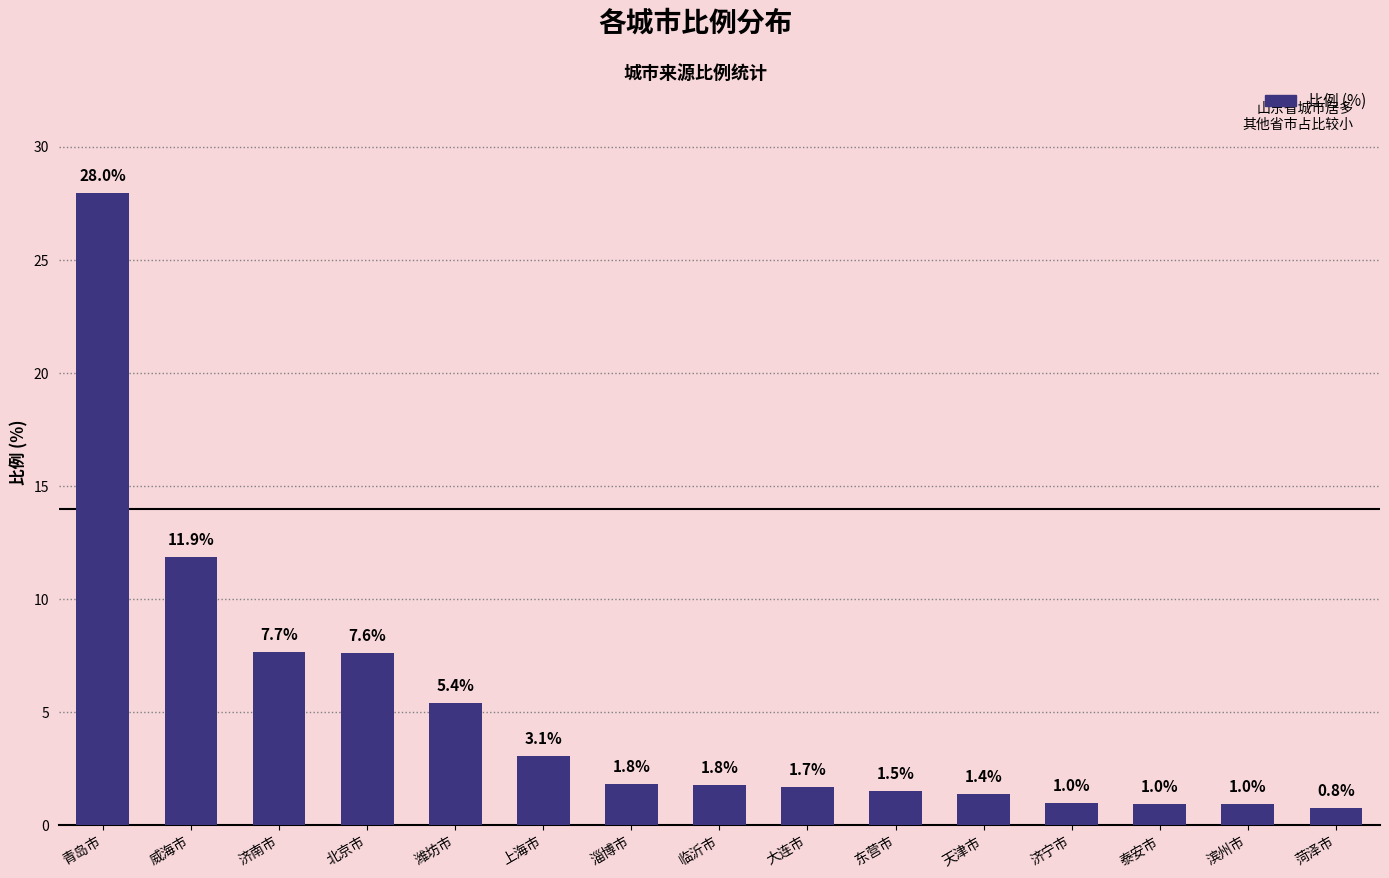

Between 济南市 and 威海市, which is larger?

威海市